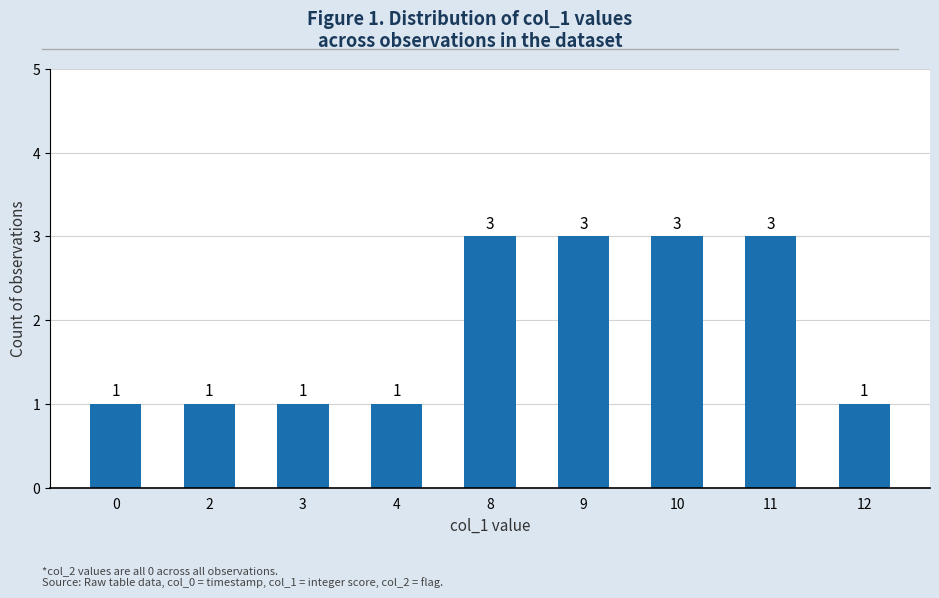

What is the average value?

2